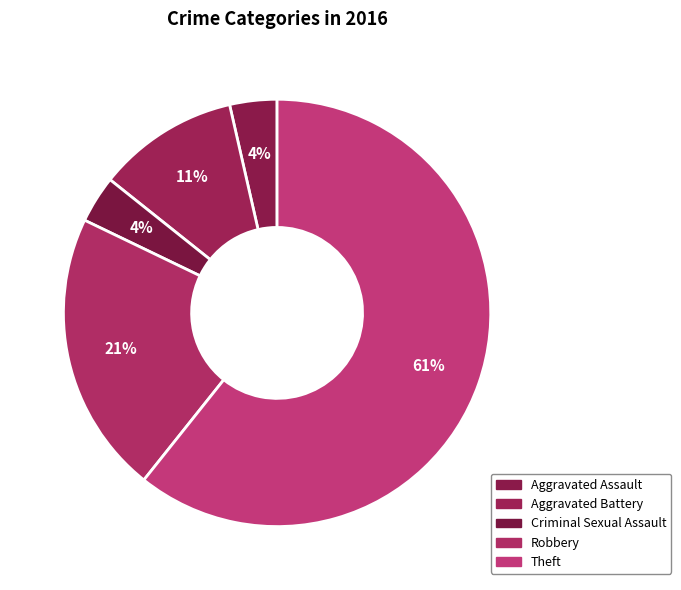

What is the total percentage of Robbery and Aggravated Assault?

25.0%